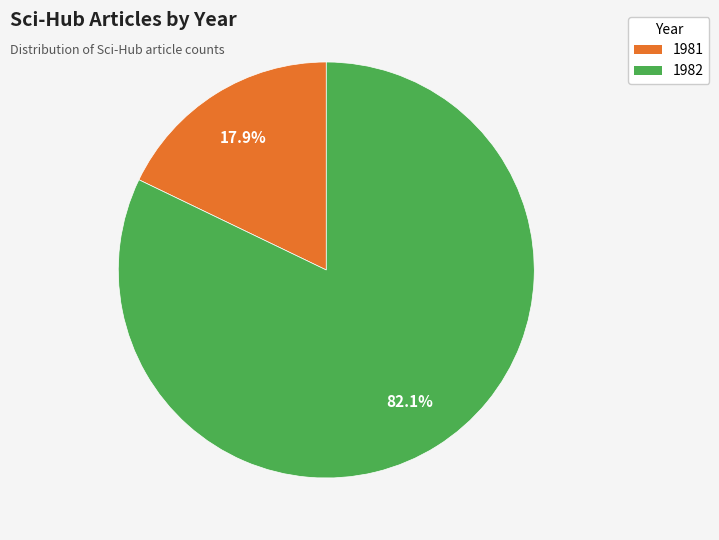

To the nearest percent, what is the difference between the 1982 and 1981 slice percentages?

64%